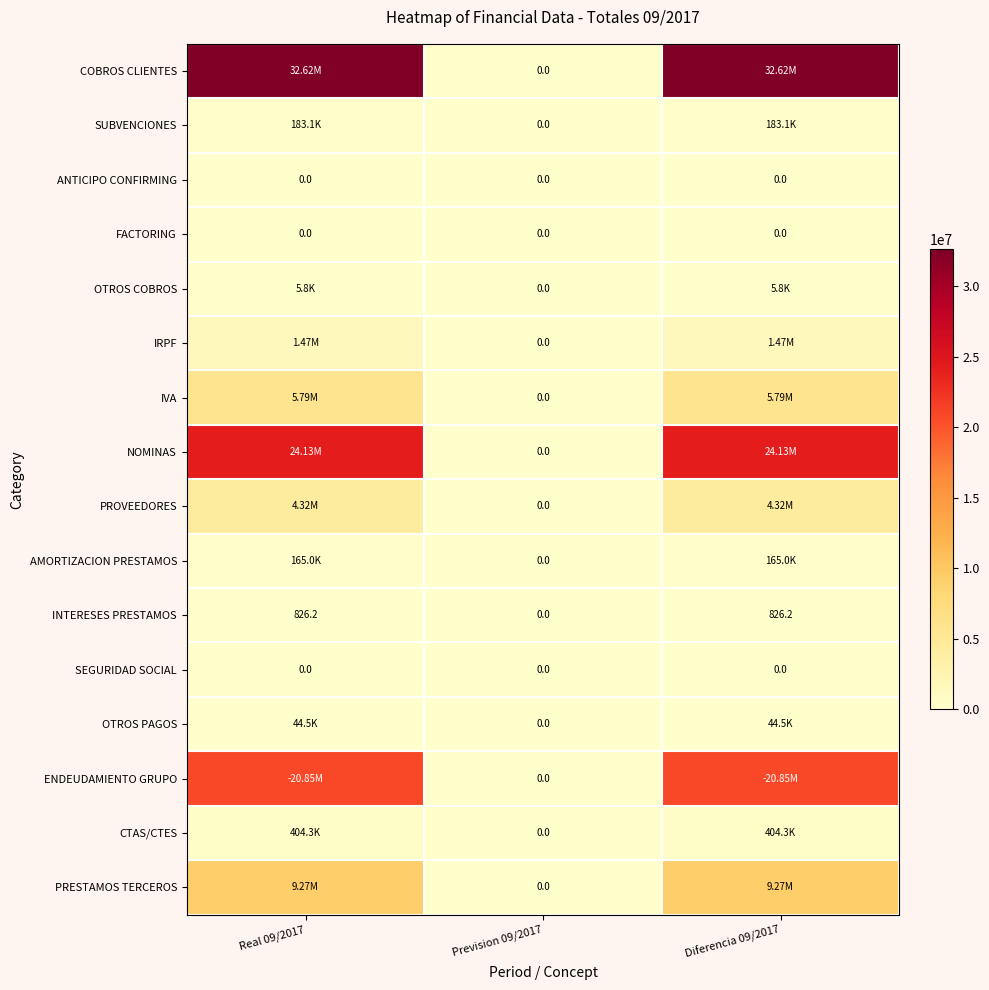

How many positive values does the INTERESES PRESTAMOS series have?

2